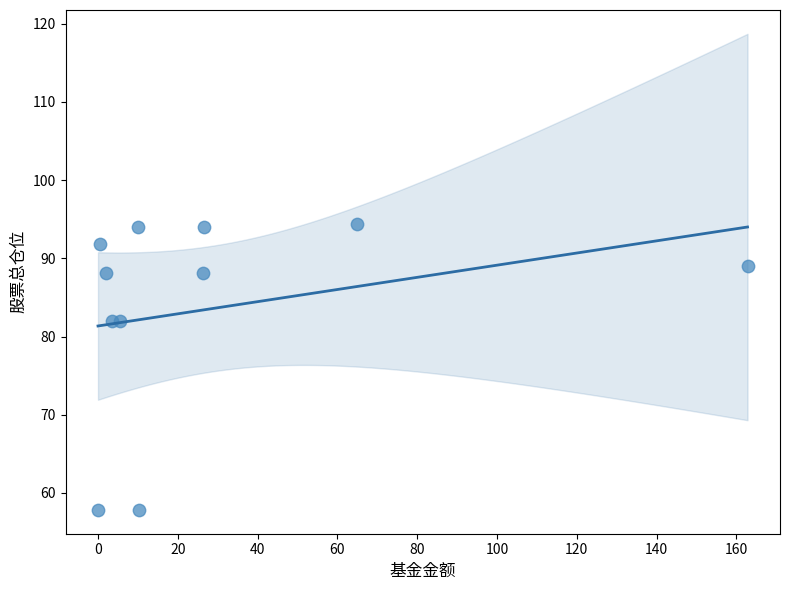

What is the range of Y values (max minus min)?

36.6